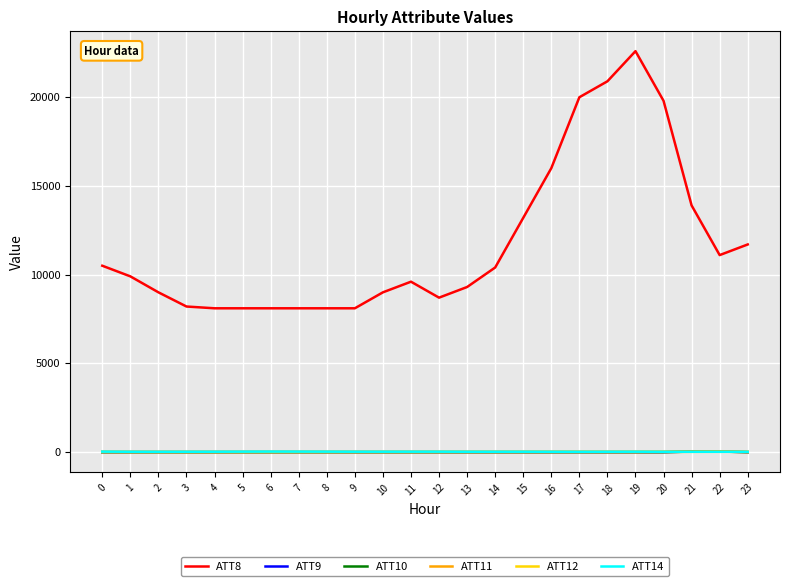

What is the sum of all ATT14 values?

286.7